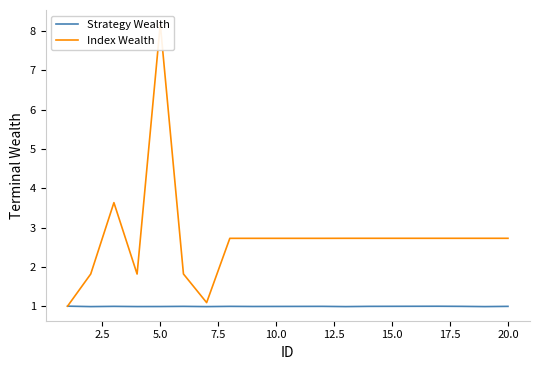

At how many categories does at least one series exceed 6?

1